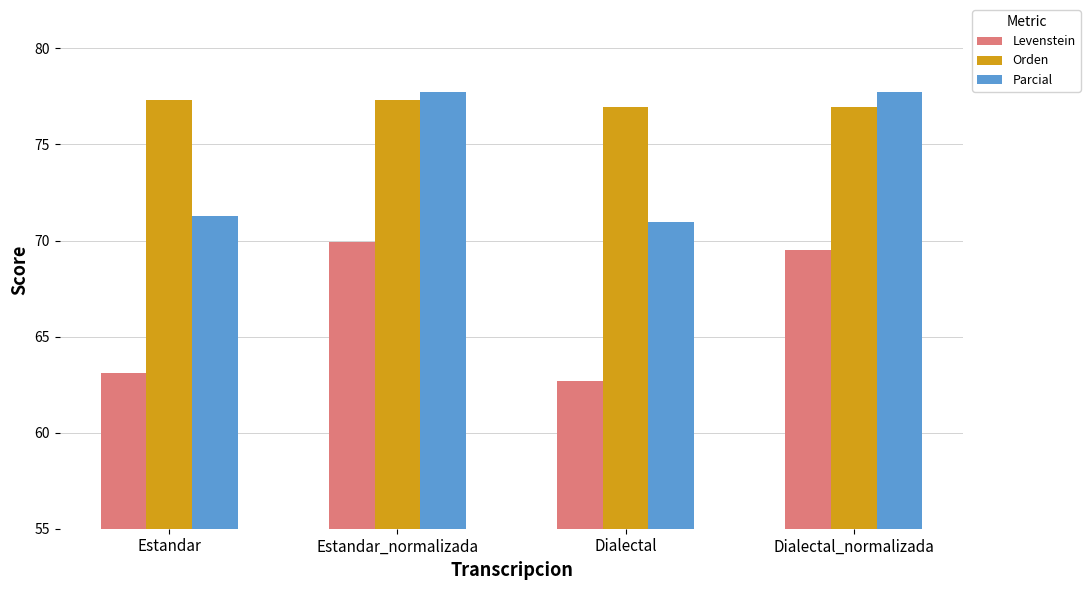

Reading left to right, list all the values displayed in this chart.

Levenstein: 63.1	69.9	62.7	69.5
Orden: 77.3	77.3	77.0	77.0
Parcial: 71.3	77.7	70.9	77.7